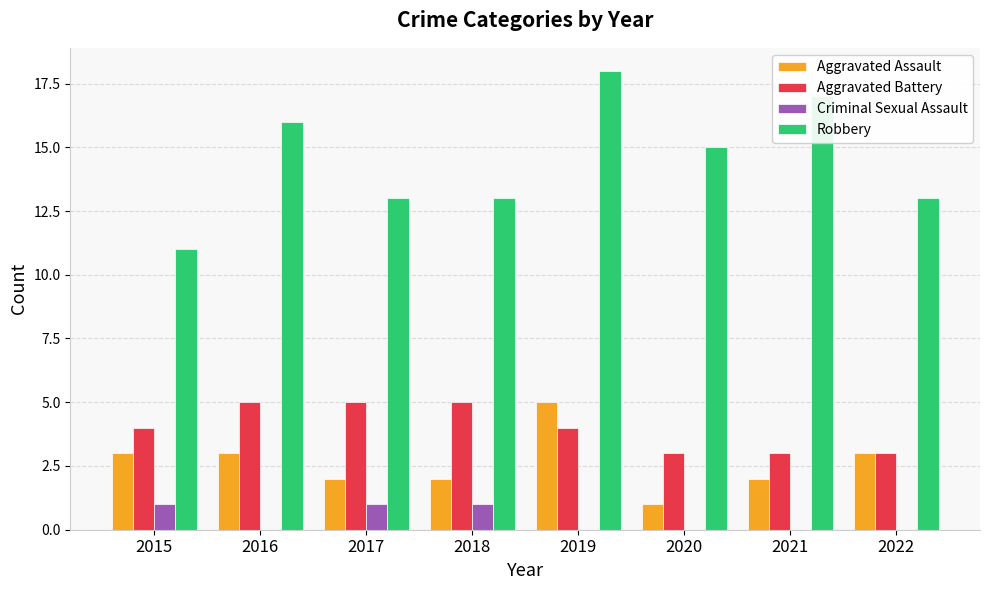

What are all the series names shown in the legend?

Aggravated Assault, Aggravated Battery, Criminal Sexual Assault, Robbery